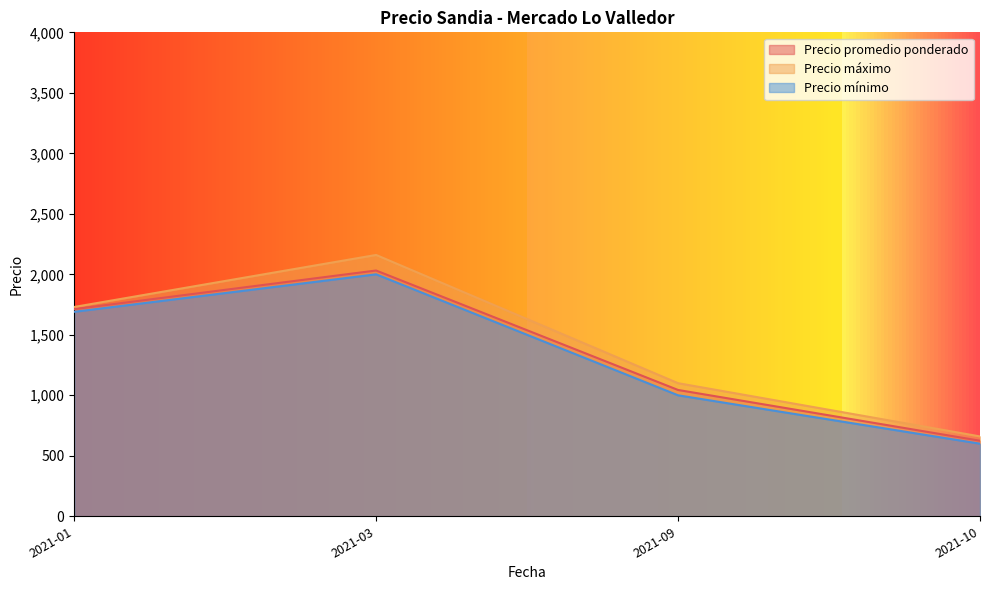

Rank the categories by Precio promedio ponderado value from highest to lowest.

2021-03, 2021-01, 2021-09, 2021-10